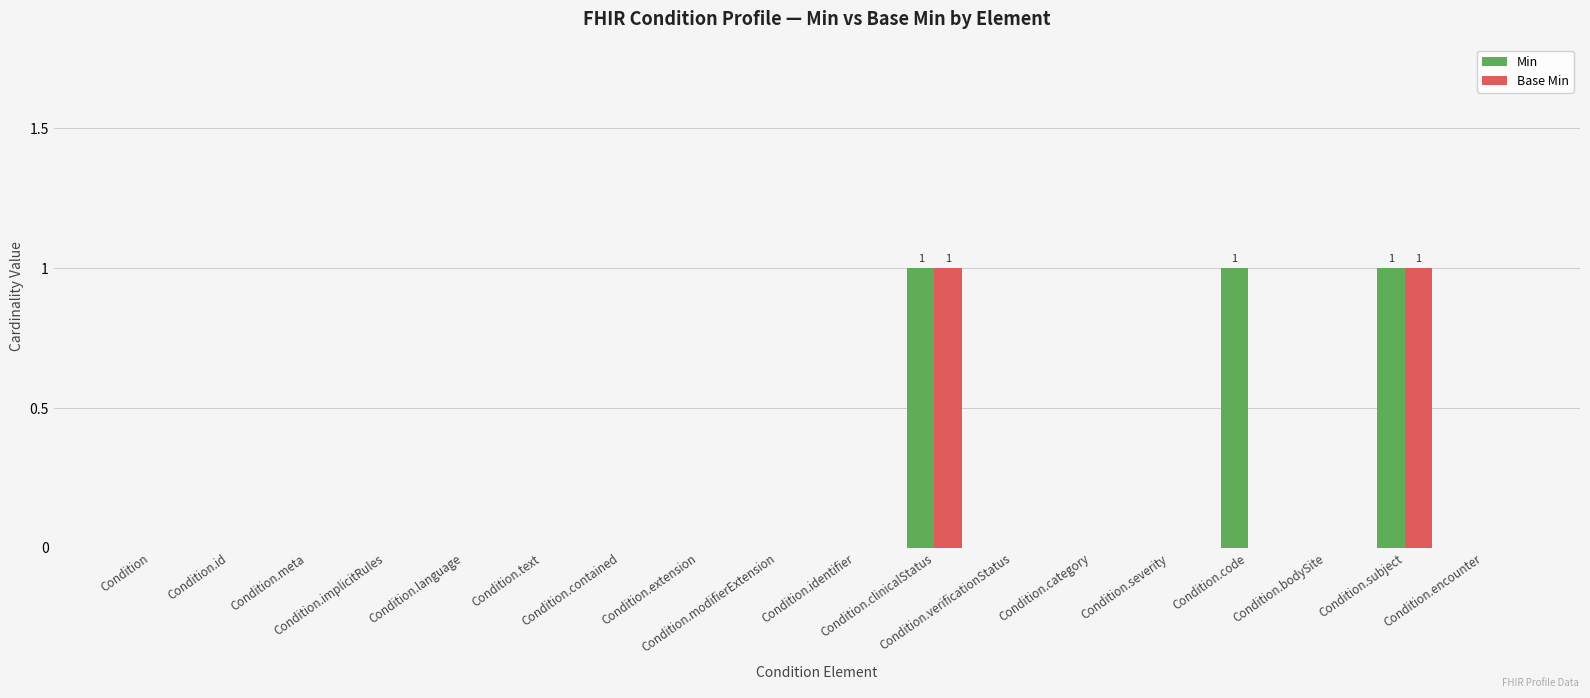

Count the number of data series in this chart.

2